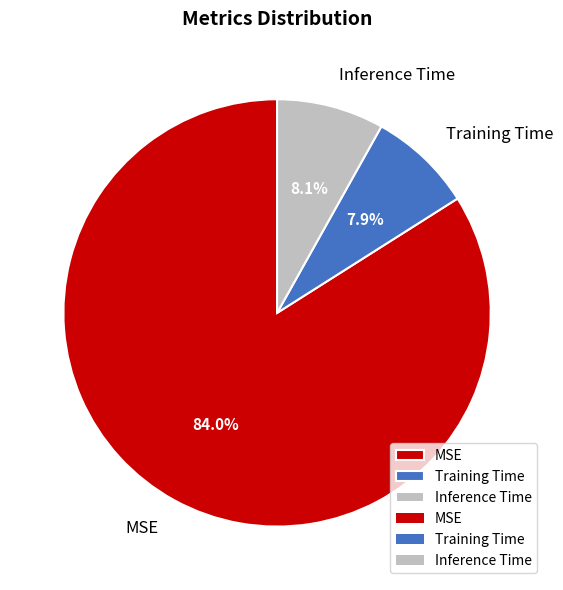

Is it true that Inference Time is 8% of the pie?

True